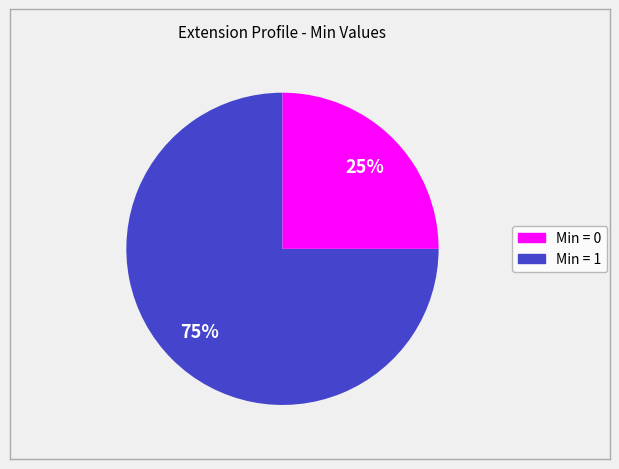

Does any single category account for the majority?

Yes